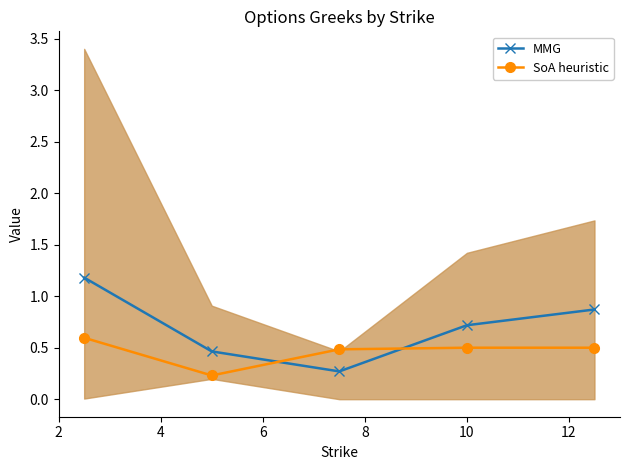

True or false: MMG has more than 0 interior local peaks.

False